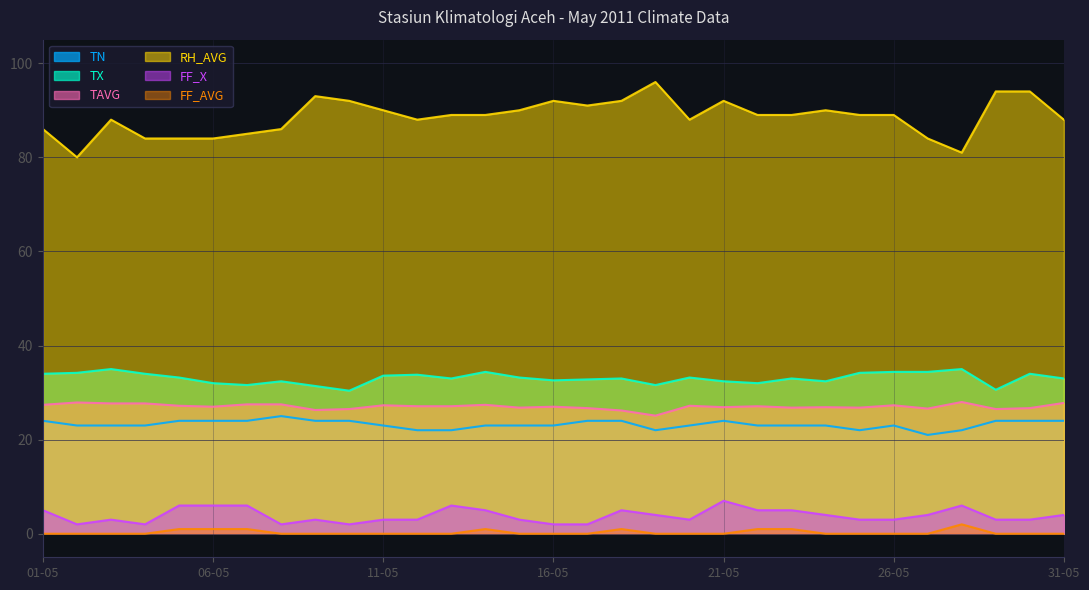

Reading right to left, extract all data points from this chart.

TN: 31-05=24.0	30-05=24.0	29-05=24.0	28-05=22.0	27-05=21.0	26-05=23.0	25-05=22.0	24-05=23.0	23-05=23.0	22-05=23.0	21-05=24.0	20-05=23.0	19-05=22.0	18-05=24.0	17-05=24.0	16-05=23.0	15-05=23.0	14-05=23.0	13-05=22.0	12-05=22.0	11-05=23.0	10-05=24.0	09-05=24.0	08-05=25.0	07-05=24.0	06-05=24.0	05-05=24.0	04-05=23.0	03-05=23.0	02-05=23.0	01-05=24.0
TX: 31-05=33.0	30-05=34.0	29-05=30.6	28-05=35.0	27-05=34.4	26-05=34.4	25-05=34.2	24-05=32.4	23-05=33.0	22-05=32.0	21-05=32.4	20-05=33.2	19-05=31.6	18-05=33.0	17-05=32.8	16-05=32.6	15-05=33.2	14-05=34.4	13-05=33.0	12-05=33.8	11-05=33.6	10-05=30.4	09-05=31.4	08-05=32.4	07-05=31.6	06-05=32.0	05-05=33.2	04-05=34.0	03-05=35.0	02-05=34.2	01-05=34.0
TAVG: 31-05=27.8	30-05=26.7	29-05=26.5	28-05=28.0	27-05=26.6	26-05=27.3	25-05=26.8	24-05=26.9	23-05=26.8	22-05=27.1	21-05=26.9	20-05=27.2	19-05=25.1	18-05=26.2	17-05=26.7	16-05=27.0	15-05=26.8	14-05=27.4	13-05=27.1	12-05=27.1	11-05=27.3	10-05=26.5	09-05=26.3	08-05=27.5	07-05=27.5	06-05=27.0	05-05=27.2	04-05=27.7	03-05=27.7	02-05=27.9	01-05=27.4
RH_AVG: 31-05=88.0	30-05=94.0	29-05=94.0	28-05=81.0	27-05=84.0	26-05=89.0	25-05=89.0	24-05=90.0	23-05=89.0	22-05=89.0	21-05=92.0	20-05=88.0	19-05=96.0	18-05=92.0	17-05=91.0	16-05=92.0	15-05=90.0	14-05=89.0	13-05=89.0	12-05=88.0	11-05=90.0	10-05=92.0	09-05=93.0	08-05=86.0	07-05=85.0	06-05=84.0	05-05=84.0	04-05=84.0	03-05=88.0	02-05=80.0	01-05=86.0
FF_X: 31-05=4.0	30-05=3.0	29-05=3.0	28-05=6.0	27-05=4.0	26-05=3.0	25-05=3.0	24-05=4.0	23-05=5.0	22-05=5.0	21-05=7.0	20-05=3.0	19-05=4.0	18-05=5.0	17-05=2.0	16-05=2.0	15-05=3.0	14-05=5.0	13-05=6.0	12-05=3.0	11-05=3.0	10-05=2.0	09-05=3.0	08-05=2.0	07-05=6.0	06-05=6.0	05-05=6.0	04-05=2.0	03-05=3.0	02-05=2.0	01-05=5.0
FF_AVG: 31-05=0.0	30-05=0.0	29-05=0.0	28-05=2.0	27-05=0.0	26-05=0.0	25-05=0.0	24-05=0.0	23-05=1.0	22-05=1.0	21-05=0.0	20-05=0.0	19-05=0.0	18-05=1.0	17-05=0.0	16-05=0.0	15-05=0.0	14-05=1.0	13-05=0.0	12-05=0.0	11-05=0.0	10-05=0.0	09-05=0.0	08-05=0.0	07-05=1.0	06-05=1.0	05-05=1.0	04-05=0.0	03-05=0.0	02-05=0.0	01-05=0.0